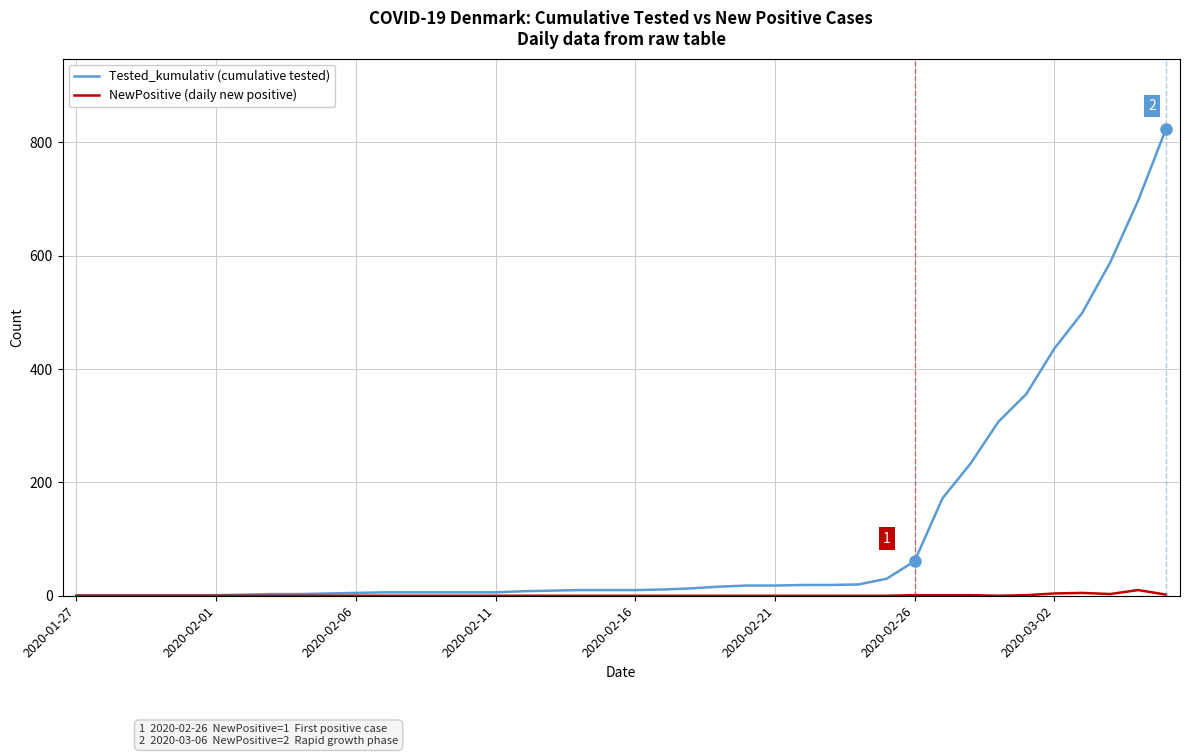

Which series has the largest range (max minus min)?

Tested_kumulativ (cumulative tested)